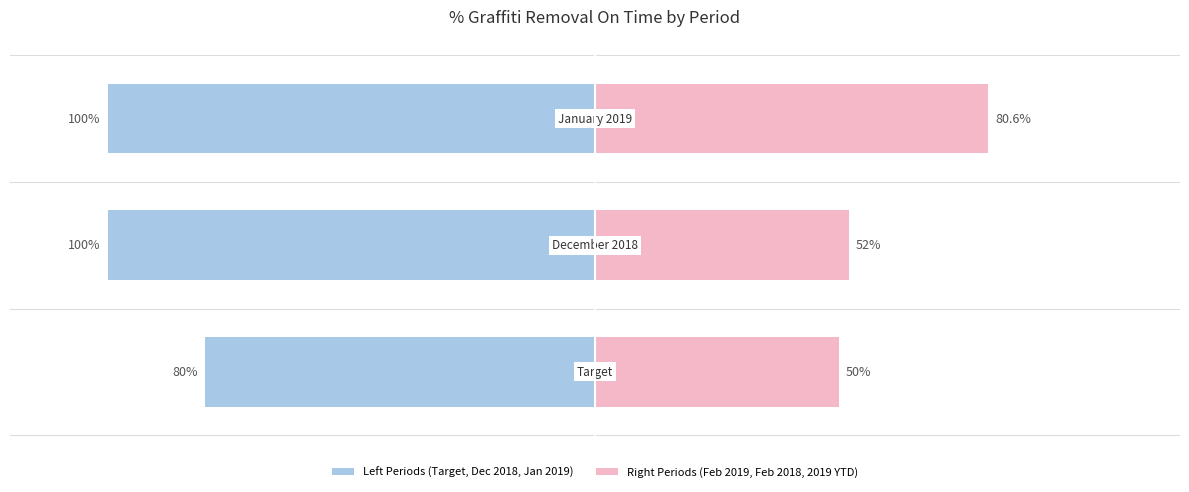

How many series are shown in this chart?

2